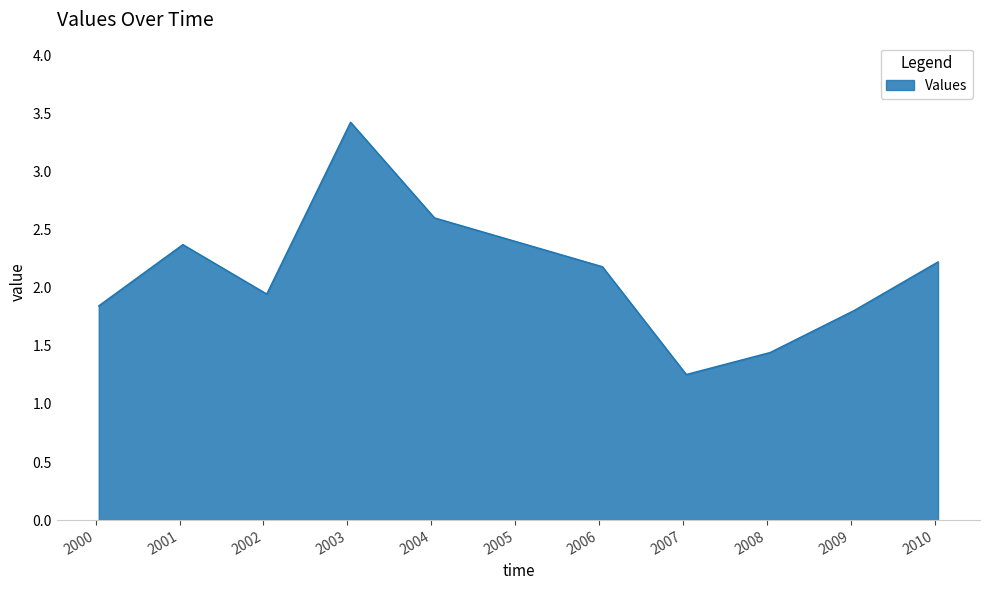

How many categories are shown in the chart?

10